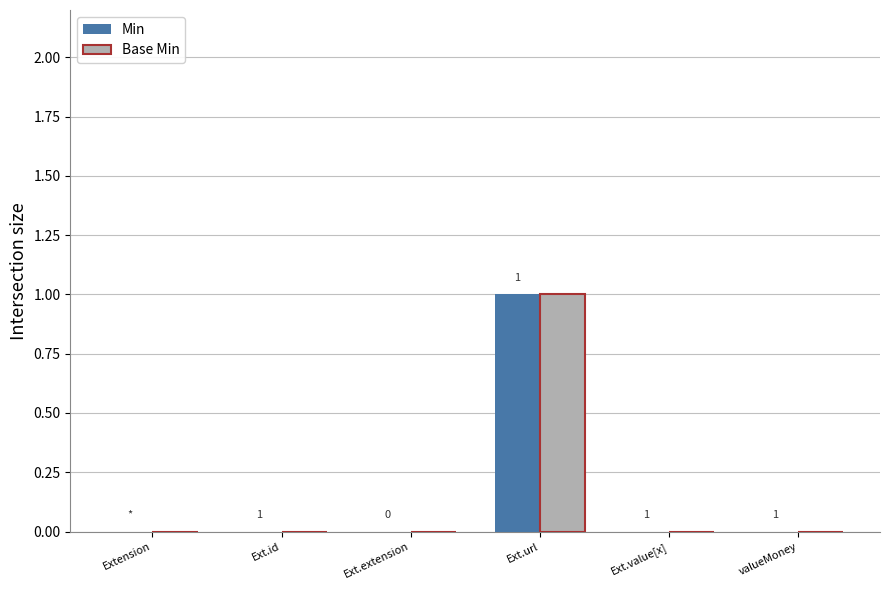

What is the difference between the Base Min values at Ext.url and Ext.extension?

1